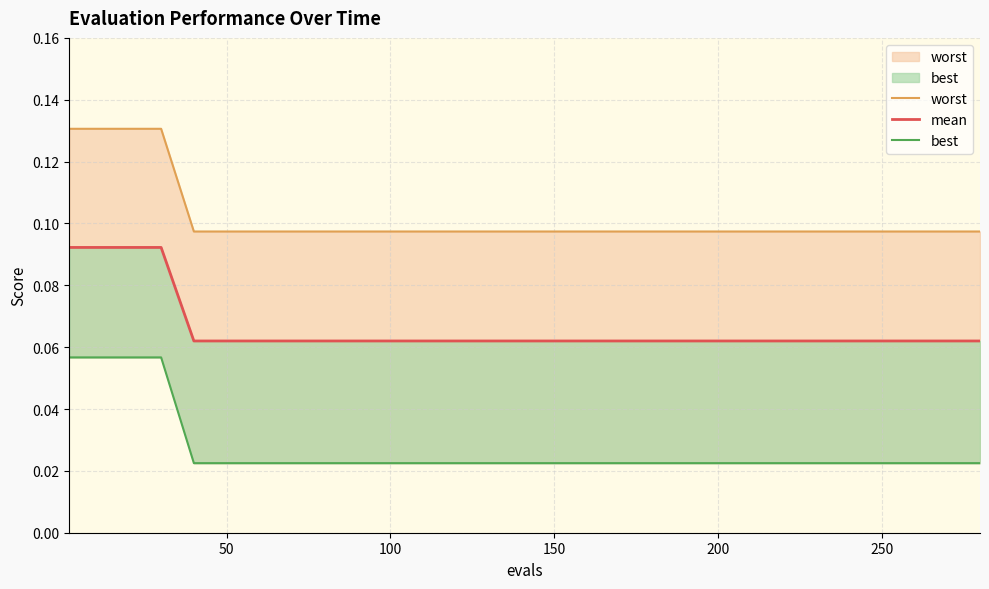

List the series in order of their peak value, highest first.

worst, mean, best